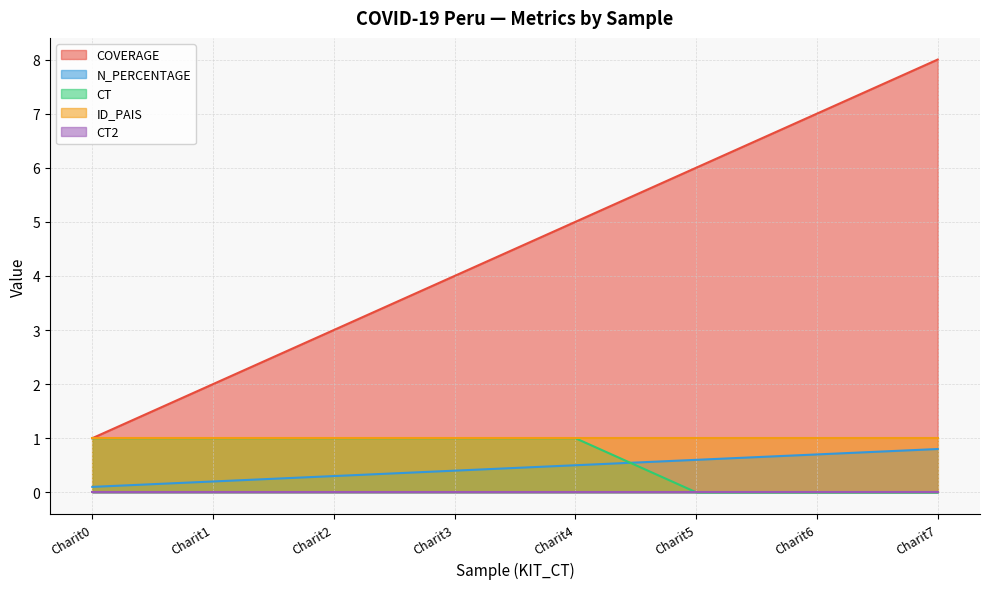

Does the chart display data point markers on the line(s)?

No